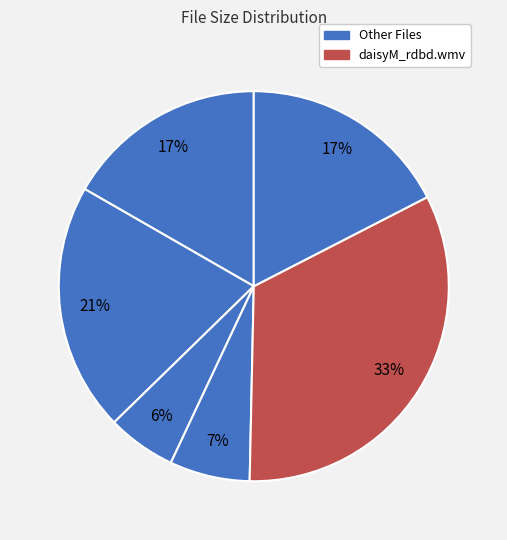

How many segments does this pie chart have?

6